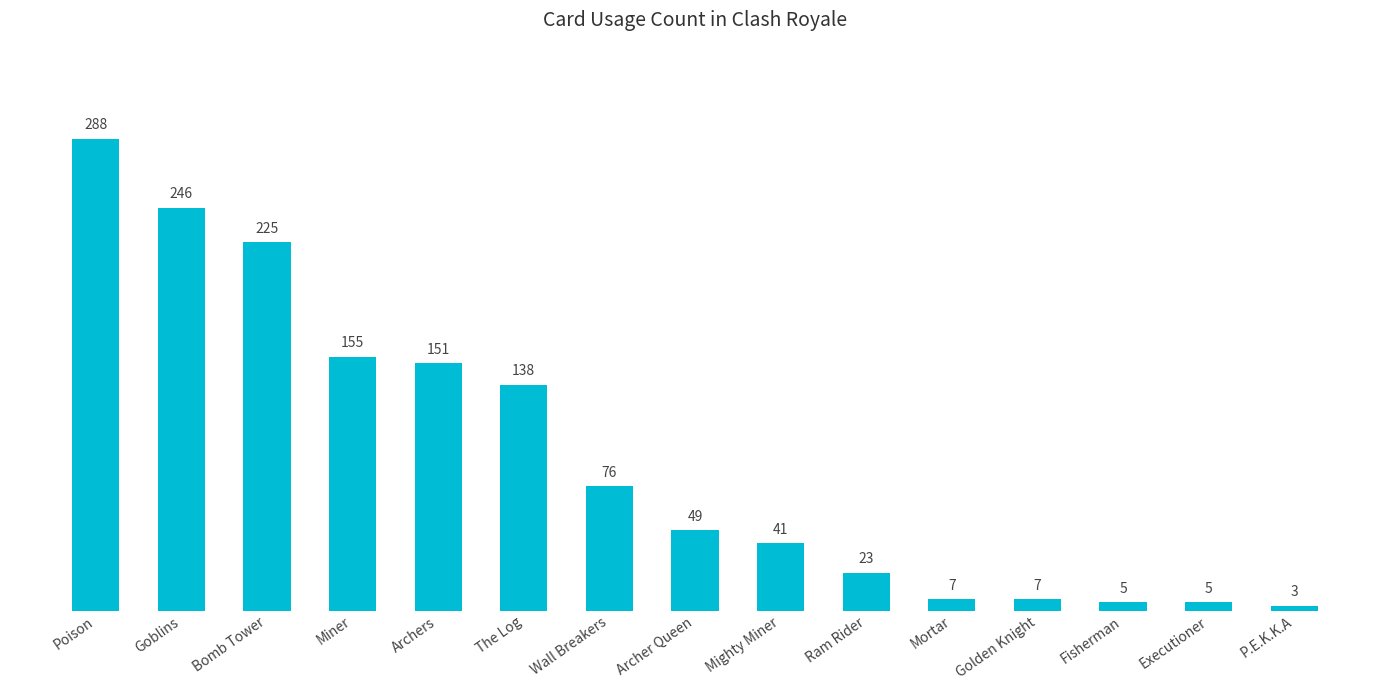

What is the ratio of the value at Archers to the value at Wall Breakers?

2.0